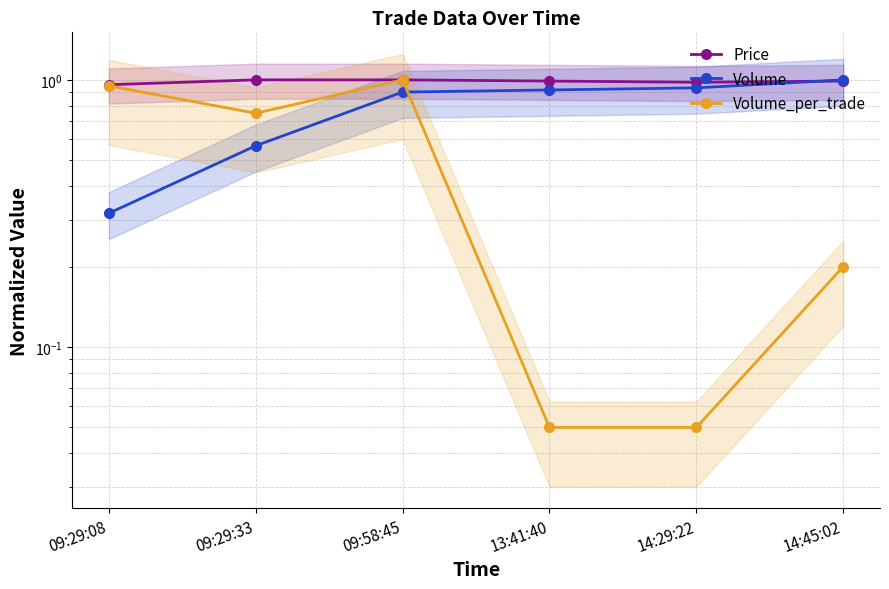

Which label corresponds to the smallest value in the chart?

13:41:40